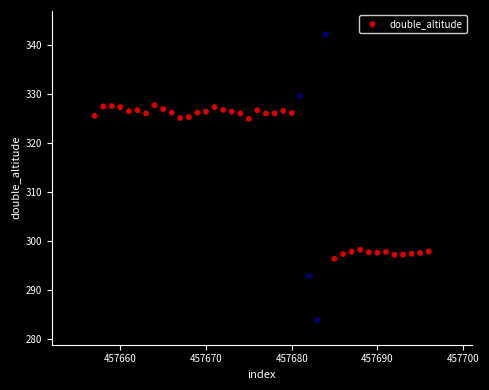

What is the range of X values (max minus min)?

39.0